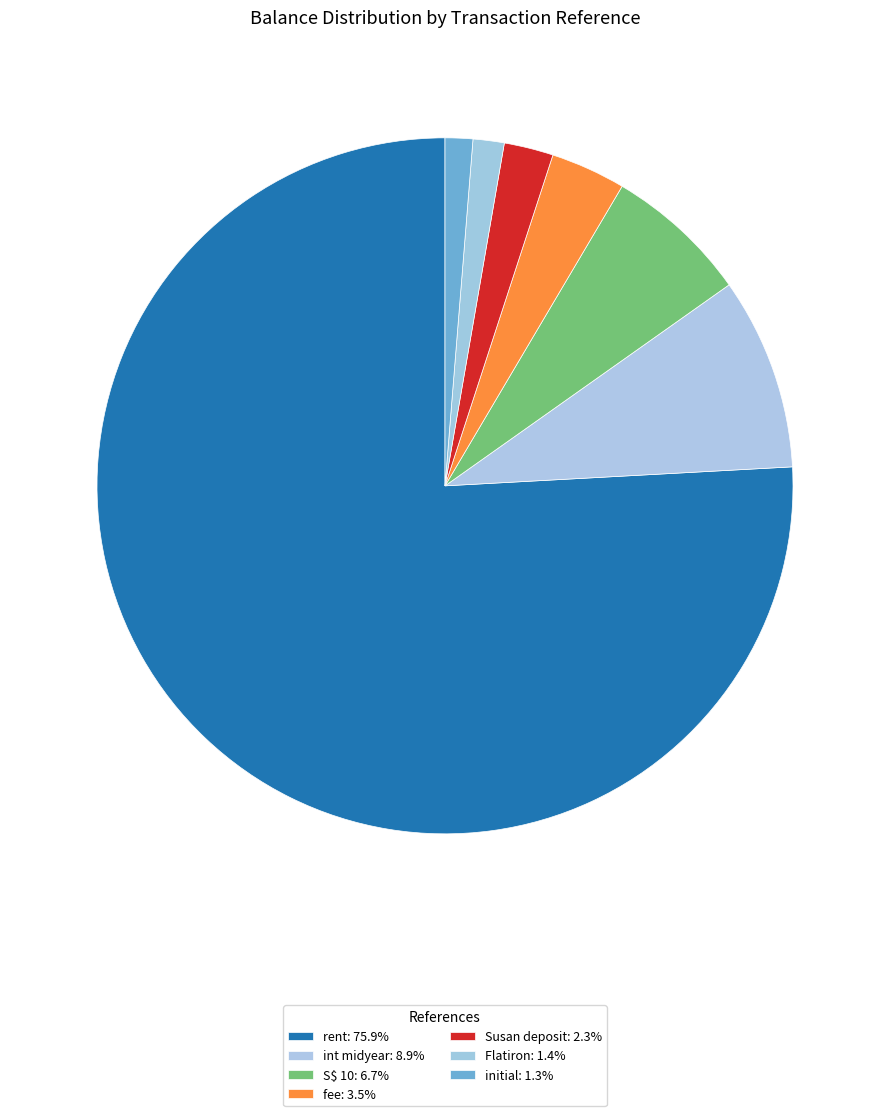

Count the number of slices in the pie.

7